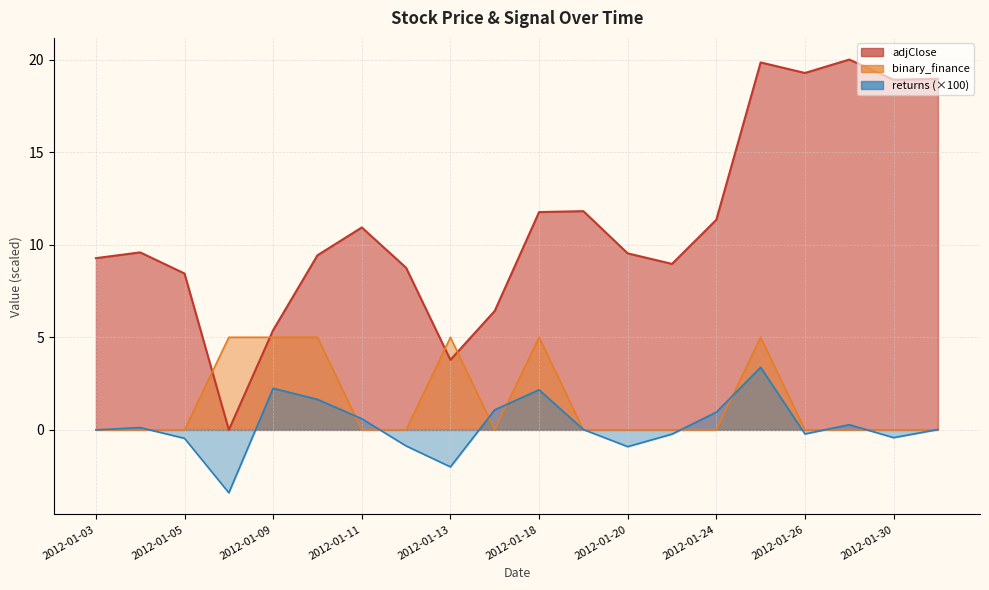

True or false: binary_finance has a value of 0.0 at 2012-01-03.

True